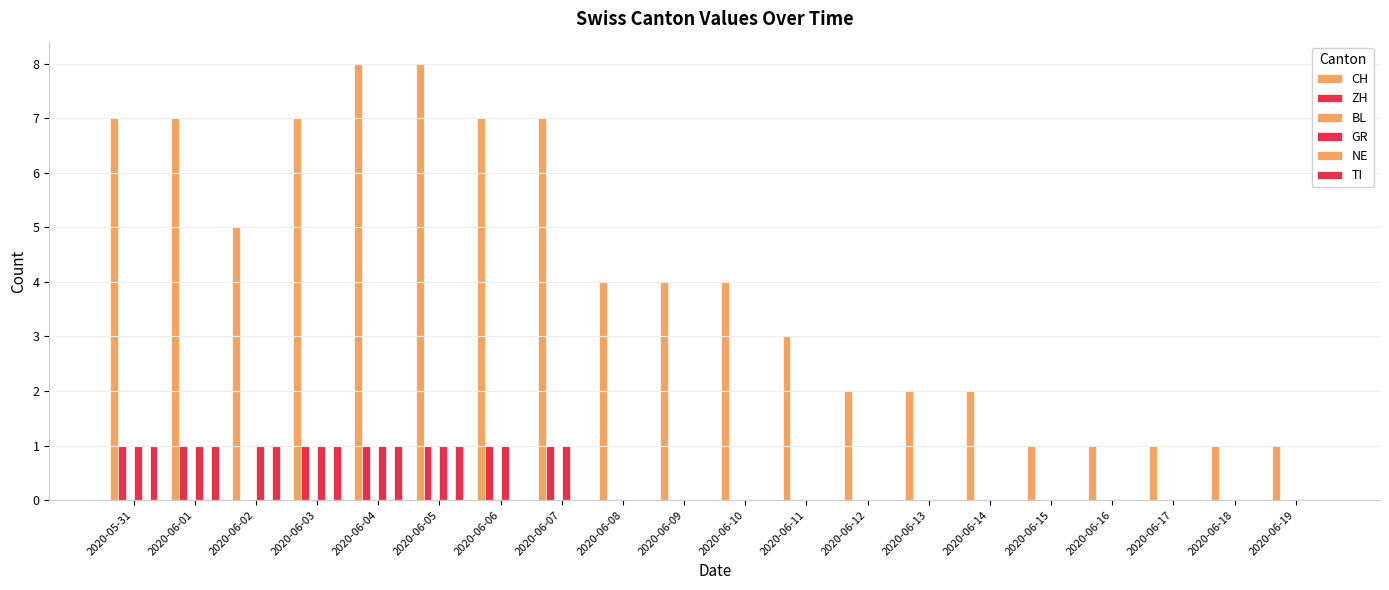

What is the sum of all TI values?

6